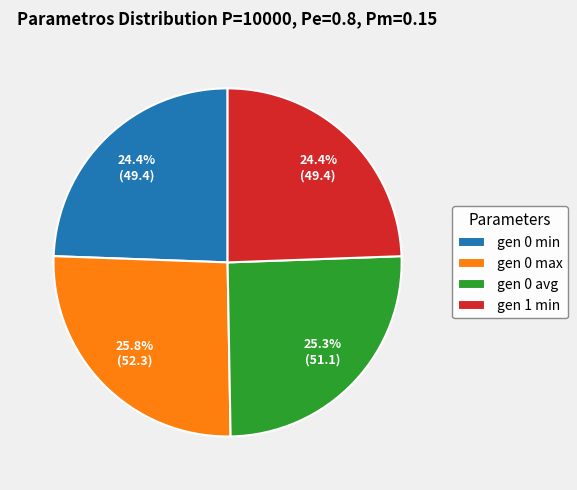

What is the largest slice in the pie chart?

gen 0 max